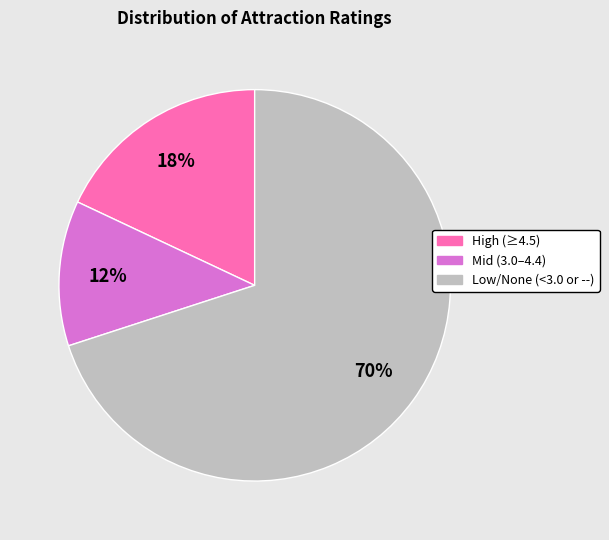

Is there a majority slice in this chart?

Yes